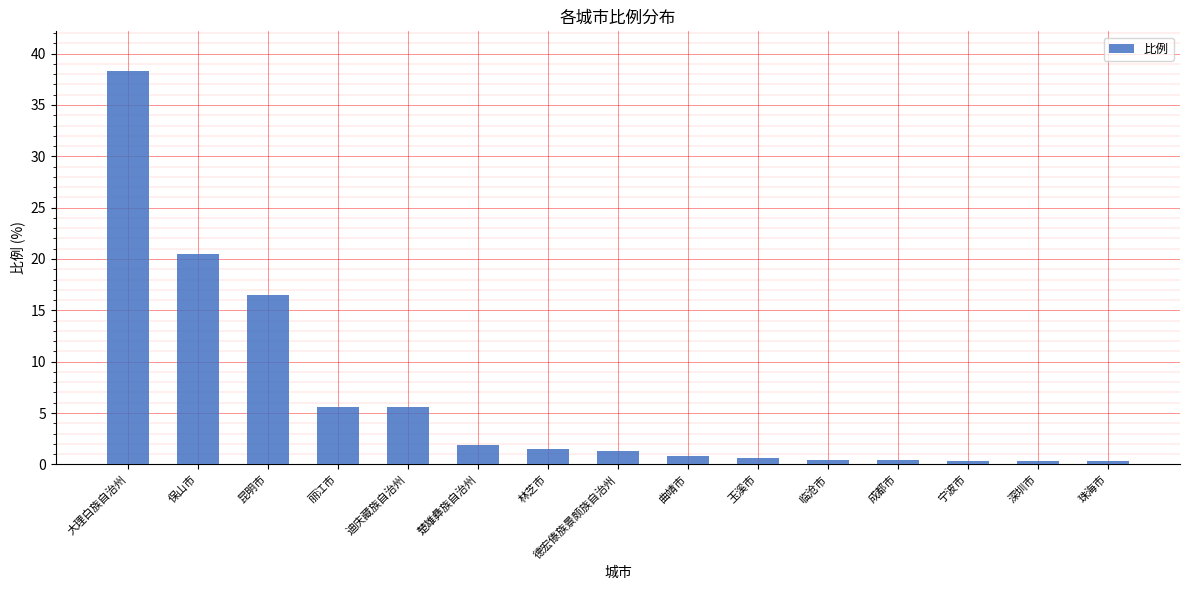

What is the maximum value shown in the chart?

38.3